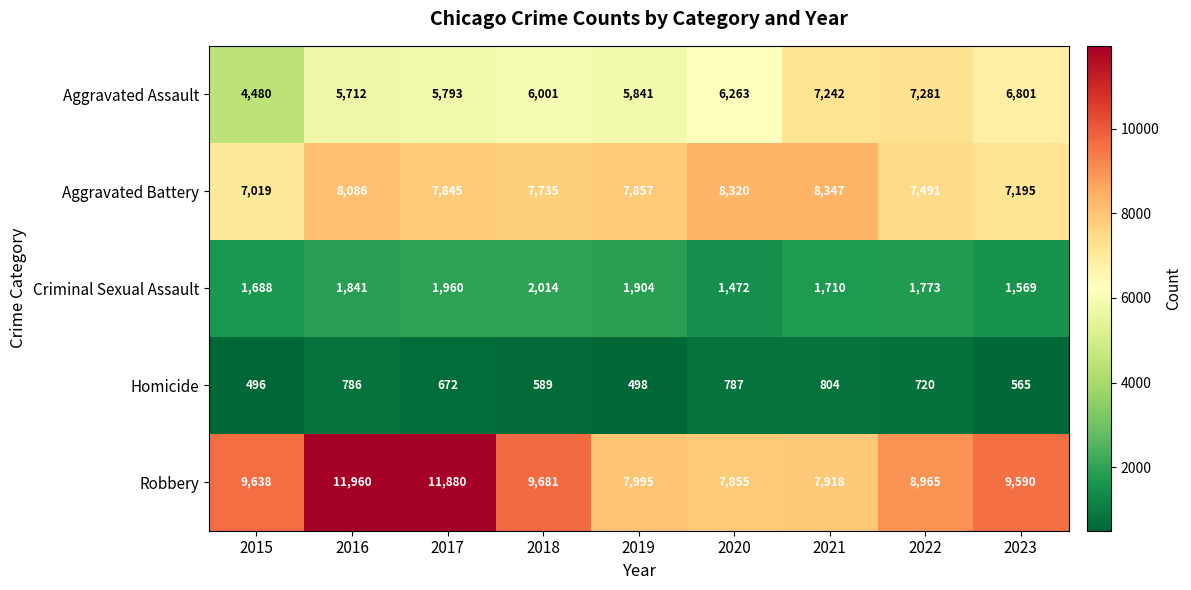

True or false: Robbery has a value of 3054 at 2019.

False